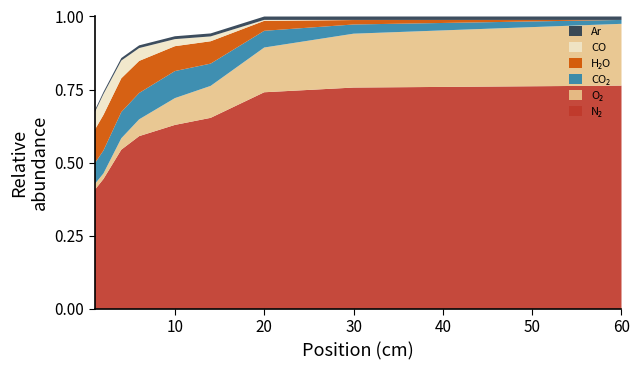

Reading right to left, list all the values displayed in this chart.

ave_Y_CO2: 0.0	0.0	0.1	0.1	0.1	0.1	0.1	0.1	0.1
ave_Y_H2O: 0.0	0.0	0.0	0.1	0.1	0.1	0.1	0.1	0.1
ave_Y_Ar: 0.0	0.0	0.0	0.0	0.0	0.0	0.0	0.0	0.0
ave_Y_O2: 0.2	0.2	0.2	0.1	0.1	0.1	0.0	0.0	0.0
ave_Y_N2: 0.8	0.8	0.7	0.7	0.6	0.6	0.5	0.4	0.4
ave_Y_CO: 0.0	0.0	0.0	0.0	0.0	0.0	0.1	0.1	0.1